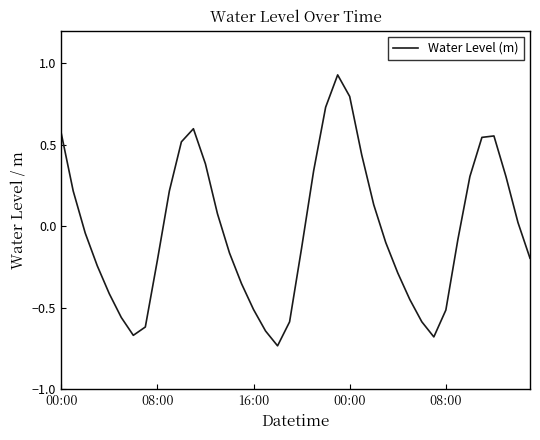

How many values exceed 0?

18